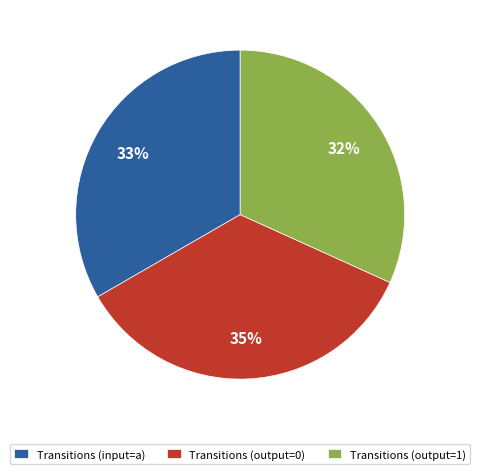

To the nearest percent, what is the combined percentage of Transitions (input=a) and Transitions (output=0)?

68%